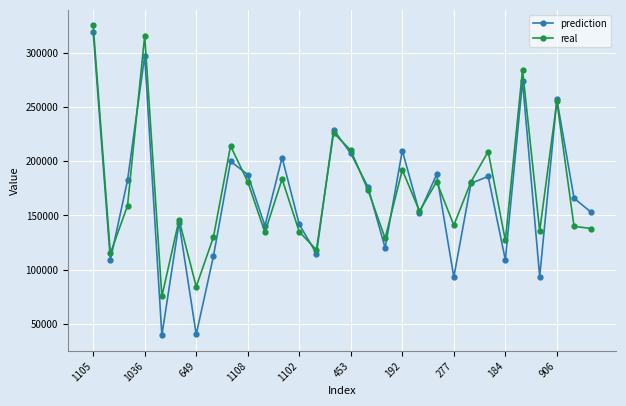

How many interior local peaks does the prediction series have?

10